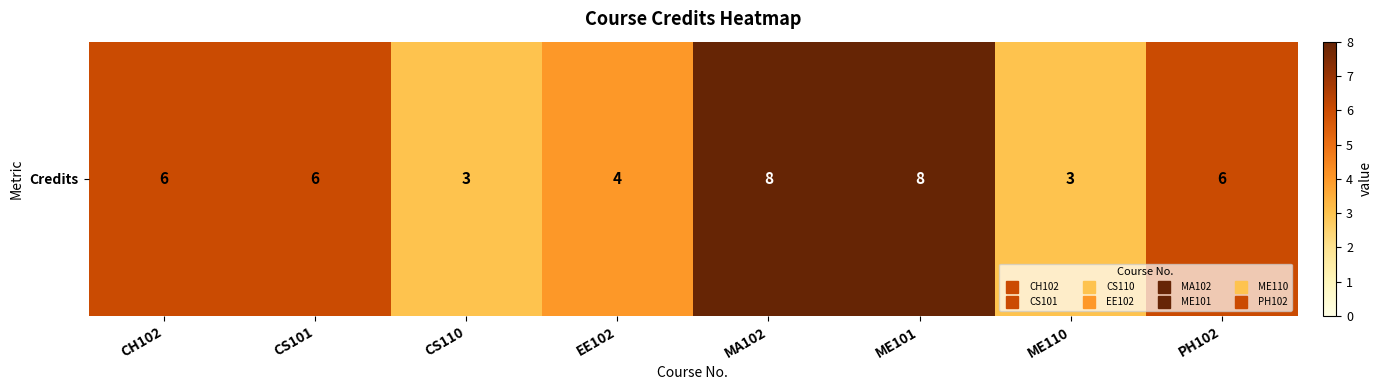

True or false: the data shows 3 at CS110.

True